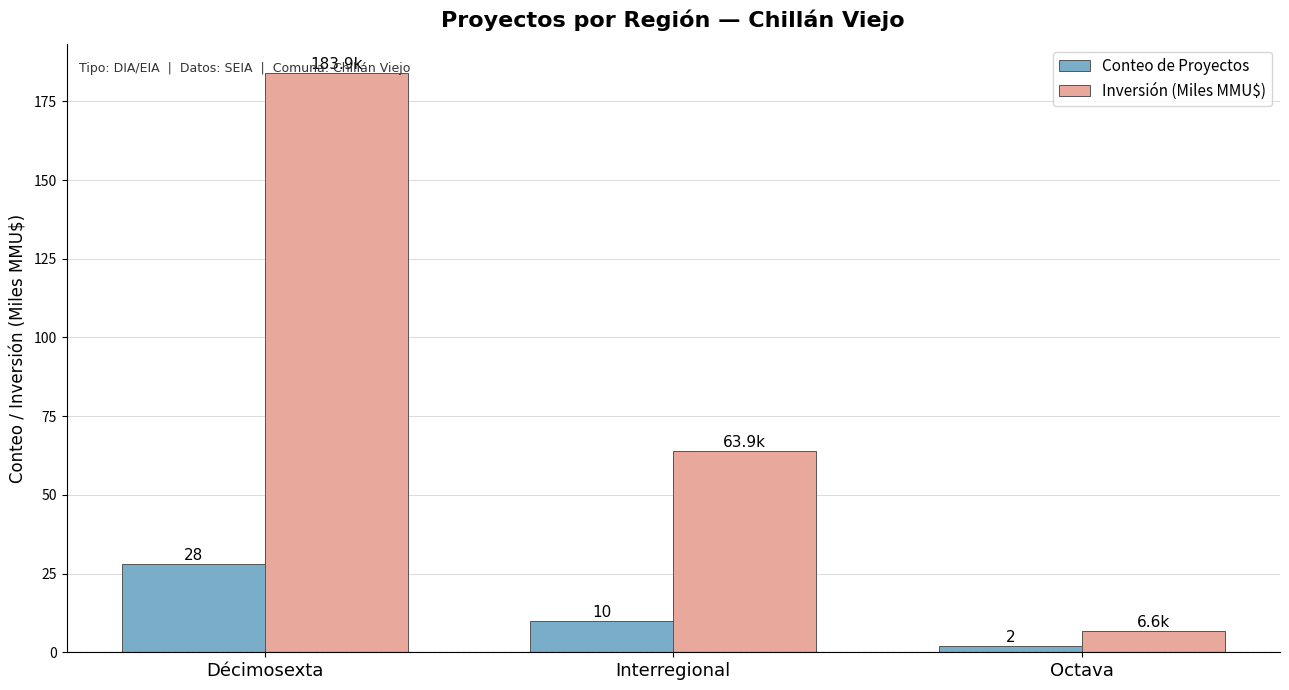

What is the label of the 2nd bar from the left?

Interregional